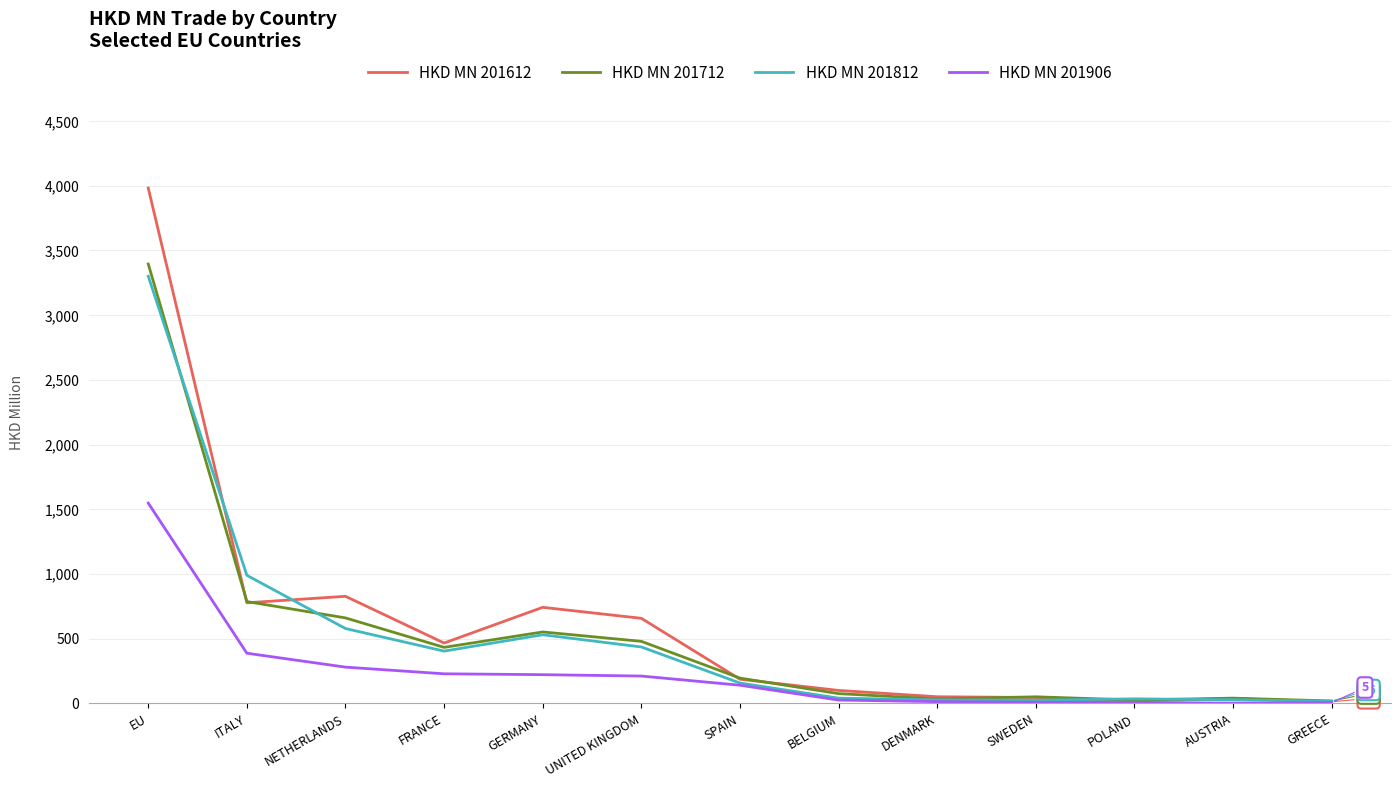

How many series are shown in this chart?

4